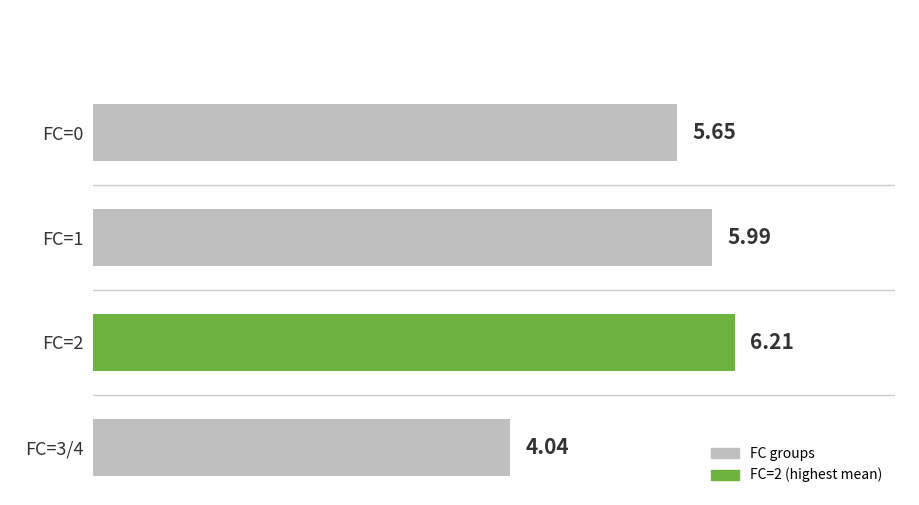

Which category has the lowest value across all series?

FC=3/4